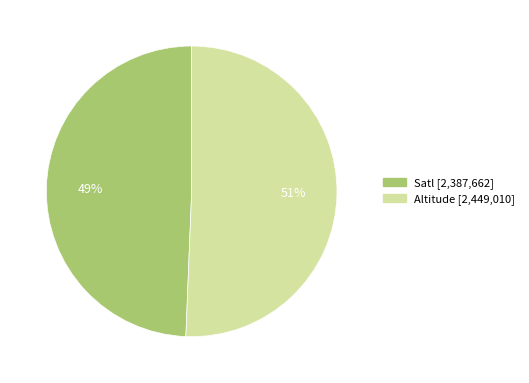

Which slice is the smallest?

Satl